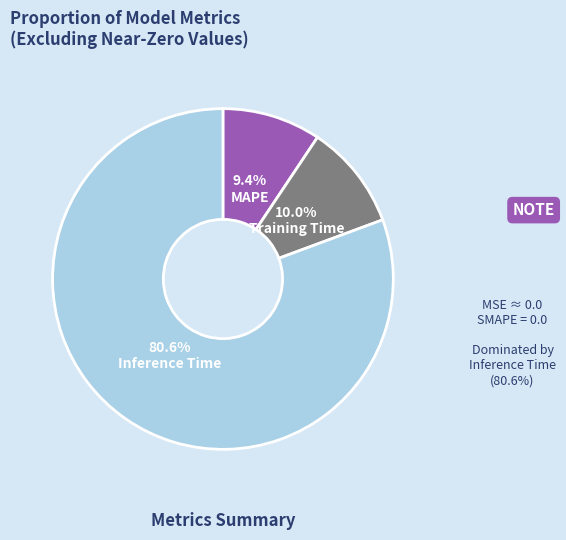

What percentage is the Inference Time slice, to the nearest percent?

81%